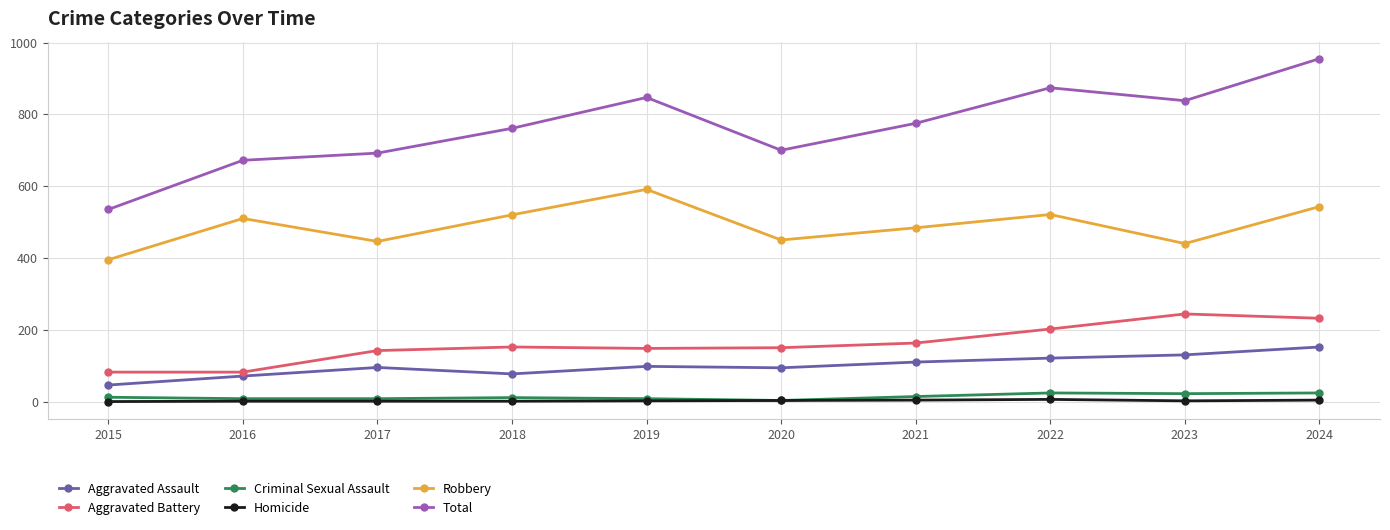

At which category is the sum across all series the highest?

2024